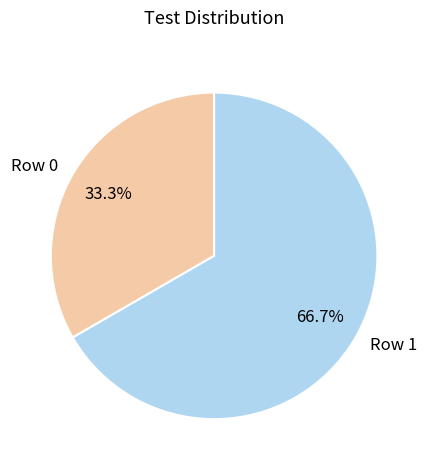

Approximately how many times larger is the value at Row 0 compared to Row 1?

0.5